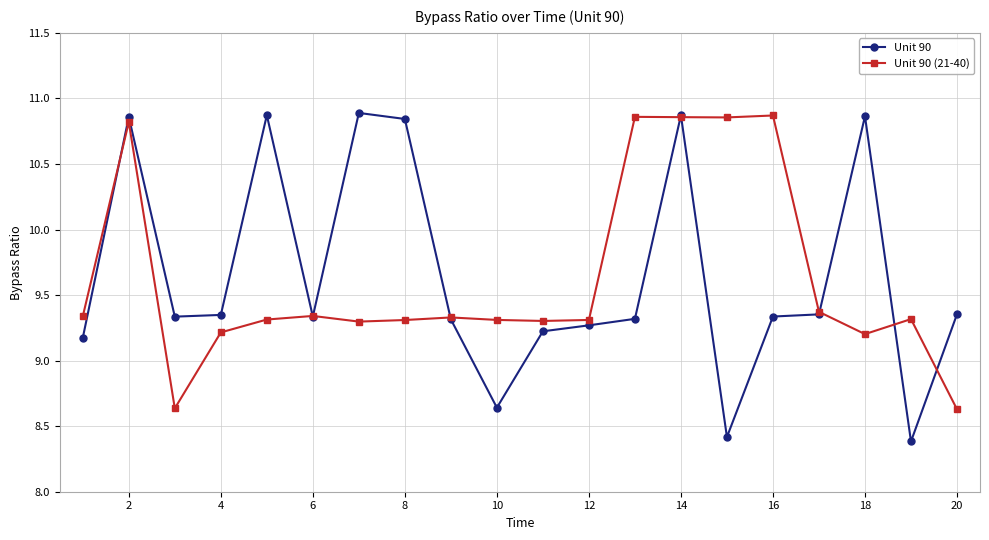

What is the lowest value of the Unit 90 series?

8.4